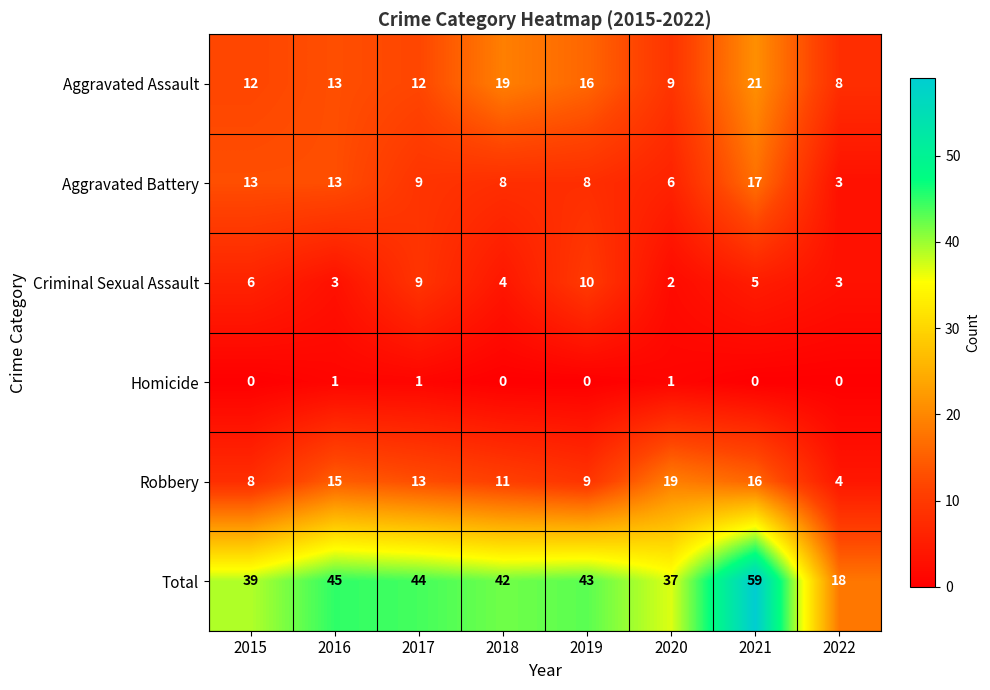

Which series has the largest range (max minus min)?

Total